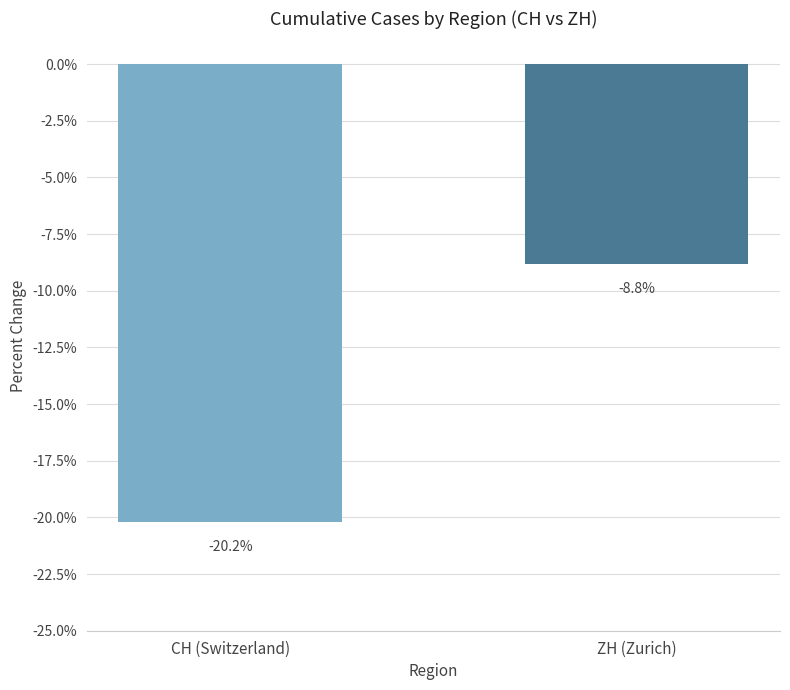

What is the change in value from CH (Switzerland) to ZH (Zurich)?

+11.4